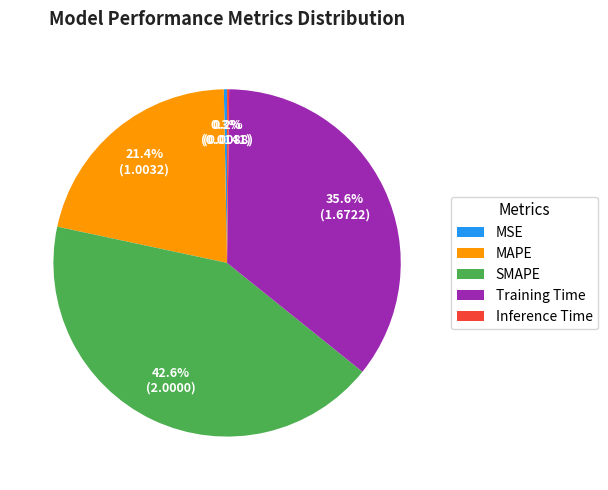

Which category has the biggest portion of the pie?

SMAPE